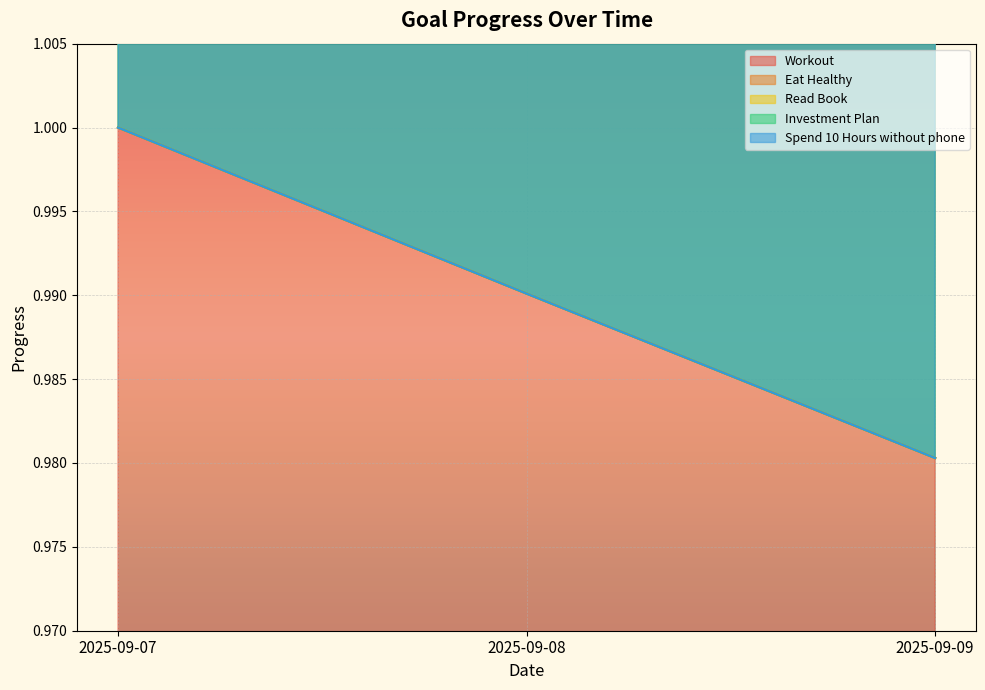

The Eat Healthy series shows 1.0 at 2025-09-08. True or false?

True